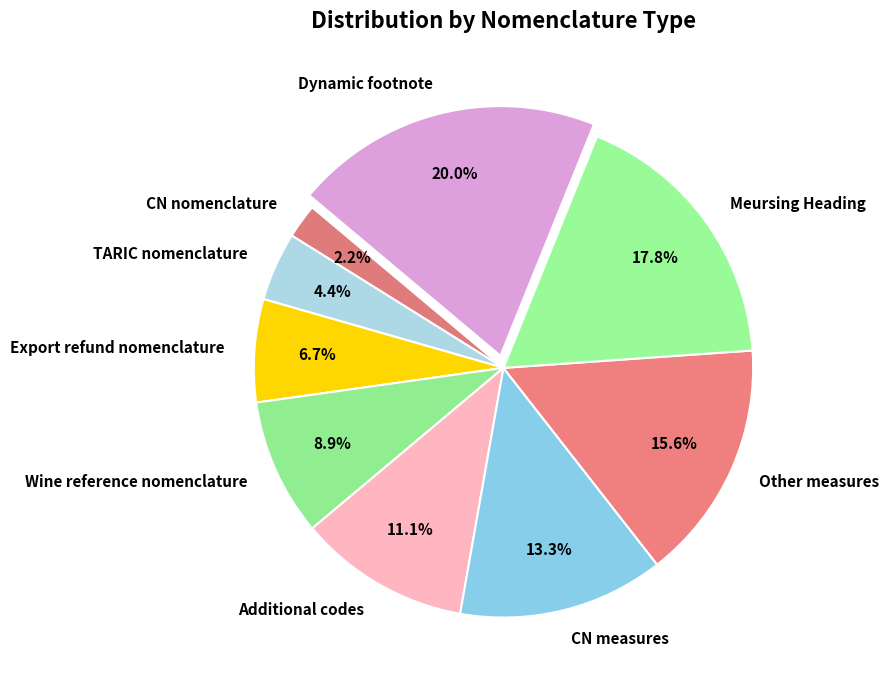

To the nearest percent, what portion does CN nomenclature represent?

2%